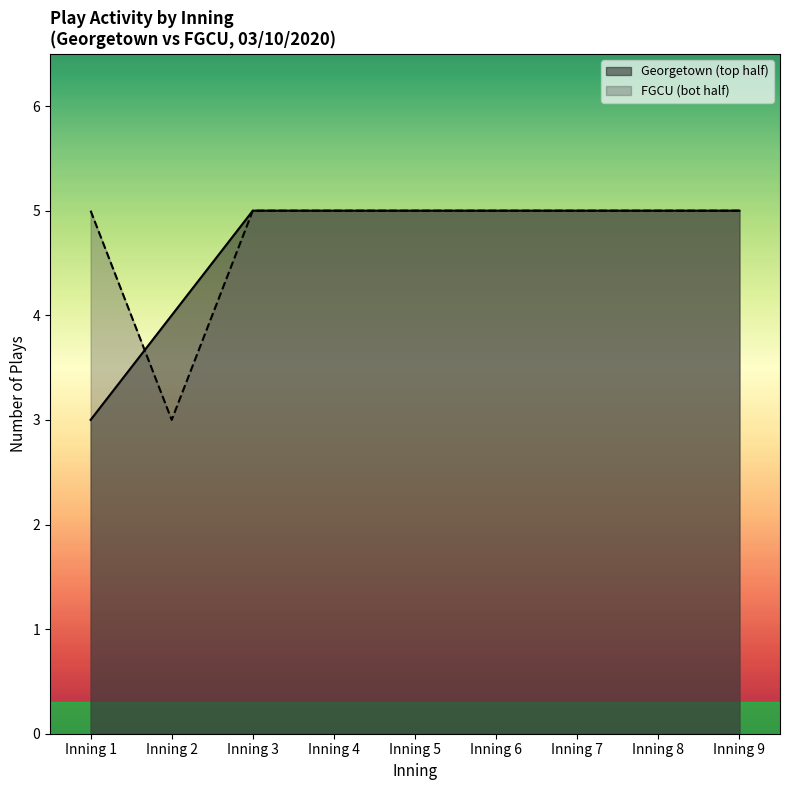

Rank the series by their average value, from lowest to highest.

Georgetown (top half), FGCU (bot half)